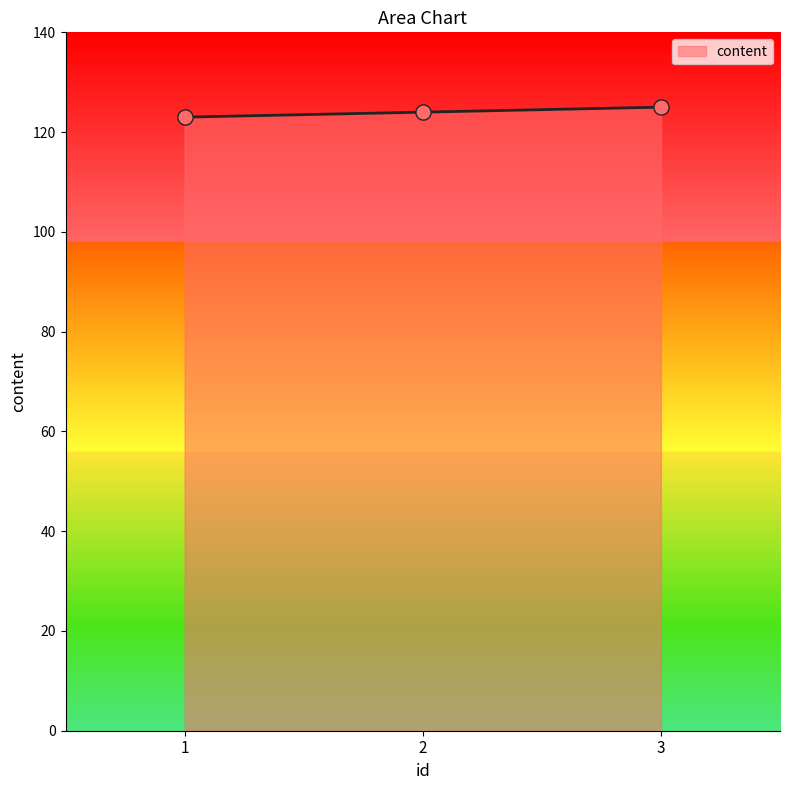

What is the change in value from 1 to 2?

+1